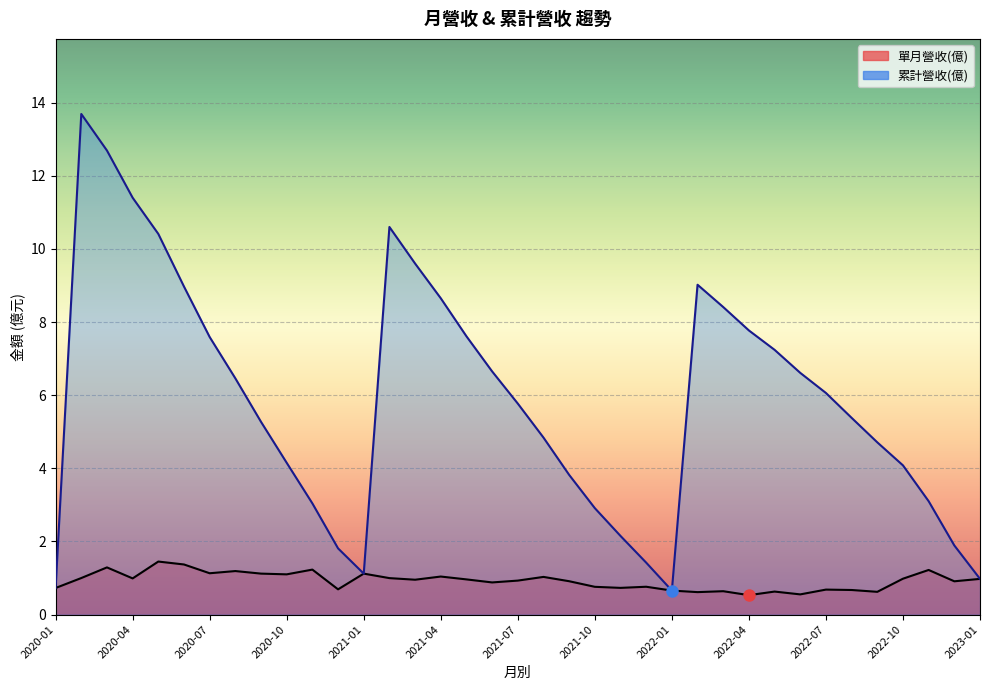

Reading left to right, list all the values displayed in this chart.

單月營收(億): 2020-01=0.7	2020-02=1.0	2020-03=1.3	2020-04=1.0	2020-05=1.4	2020-06=1.4	2020-07=1.1	2020-08=1.2	2020-09=1.1	2020-10=1.1	2020-11=1.2	2020-12=0.7	2021-01=1.1	2021-02=1.0	2021-03=1.0	2021-04=1.0	2021-05=1.0	2021-06=0.9	2021-07=0.9	2021-08=1.0	2021-09=0.9	2021-10=0.8	2021-11=0.7	2021-12=0.8	2022-01=0.7	2022-02=0.6	2022-03=0.6	2022-04=0.5	2022-05=0.6	2022-06=0.6	2022-07=0.7	2022-08=0.7	2022-09=0.6	2022-10=1.0	2022-11=1.2	2022-12=0.9	2023-01=1.0
累計營收(億): 2020-01=0.7	2020-02=13.7	2020-03=12.7	2020-04=11.4	2020-05=10.4	2020-06=9.0	2020-07=7.6	2020-08=6.5	2020-09=5.3	2020-10=4.2	2020-11=3.0	2020-12=1.8	2021-01=1.1	2021-02=10.6	2021-03=9.6	2021-04=8.7	2021-05=7.6	2021-06=6.7	2021-07=5.8	2021-08=4.8	2021-09=3.8	2021-10=2.9	2021-11=2.1	2021-12=1.4	2022-01=0.7	2022-02=9.0	2022-03=8.4	2022-04=7.8	2022-05=7.2	2022-06=6.6	2022-07=6.1	2022-08=5.4	2022-09=4.7	2022-10=4.1	2022-11=3.1	2022-12=1.9	2023-01=1.0